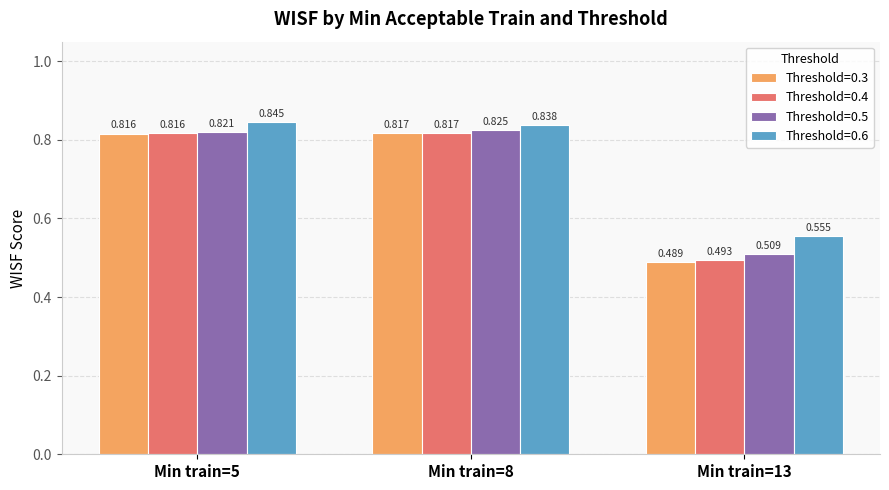

How many distinct data groups are displayed?

4